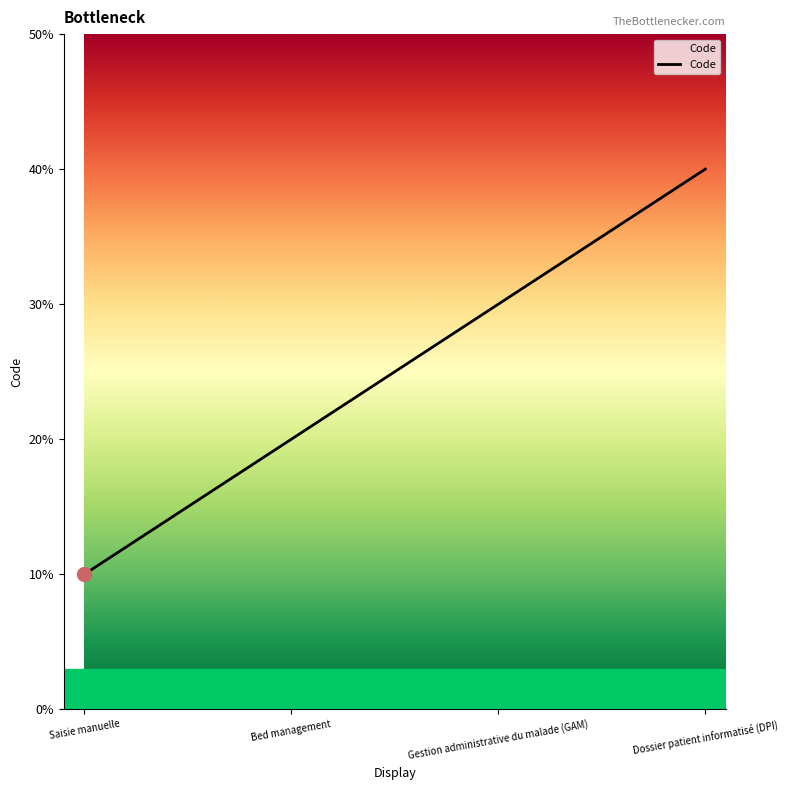

Does the chart have visible grid lines?

No